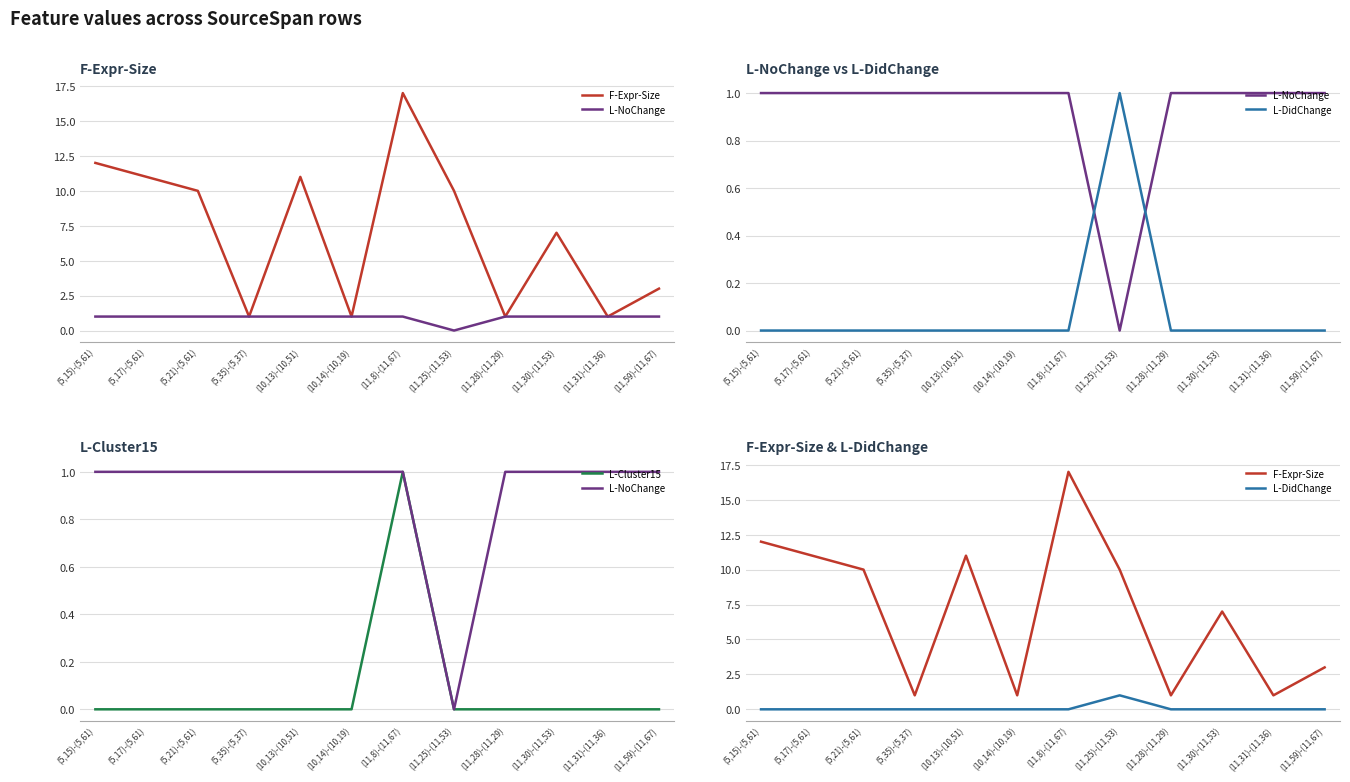

Is it true that L-NoChange equals 2 at (11,30)-(11,53)?

False